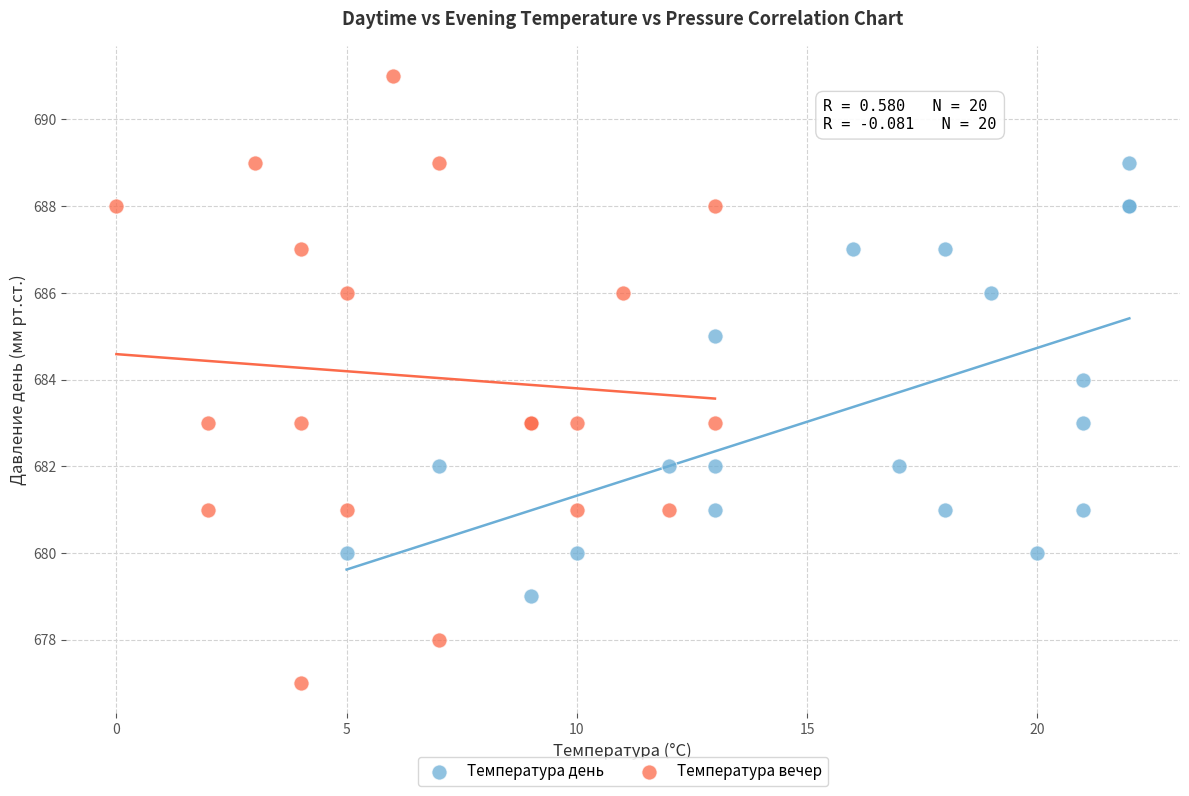

Which series contains the lowest Y value?

Температура вечер